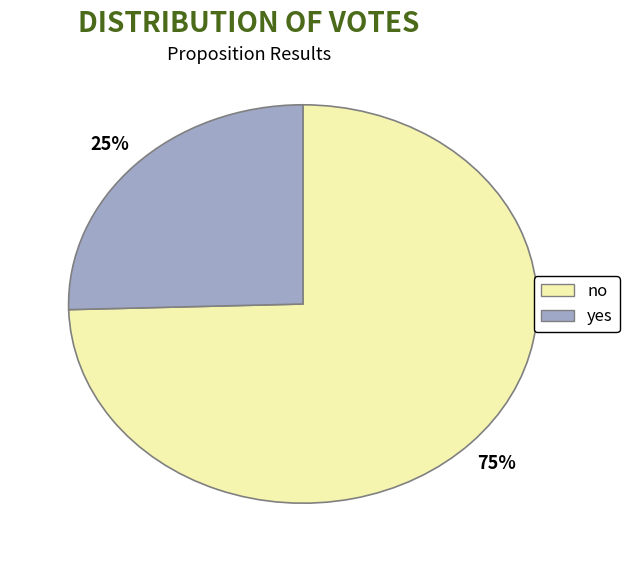

To the nearest percent, what is the average slice percentage?

50%